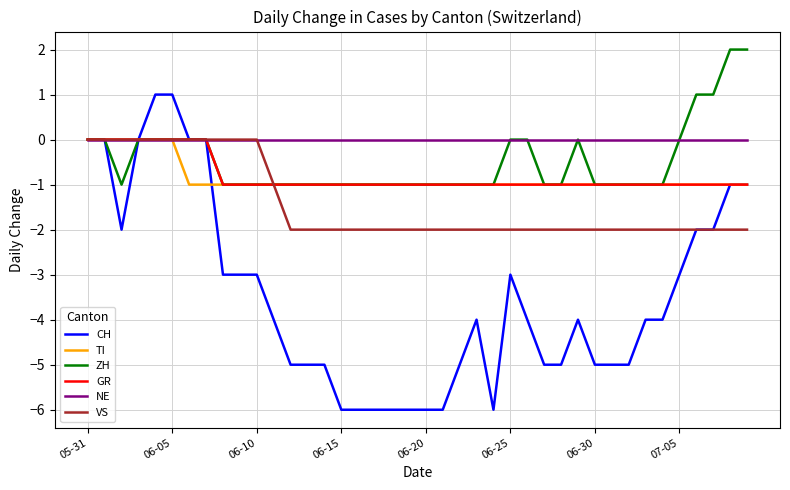

Which series has the largest range (max minus min)?

CH